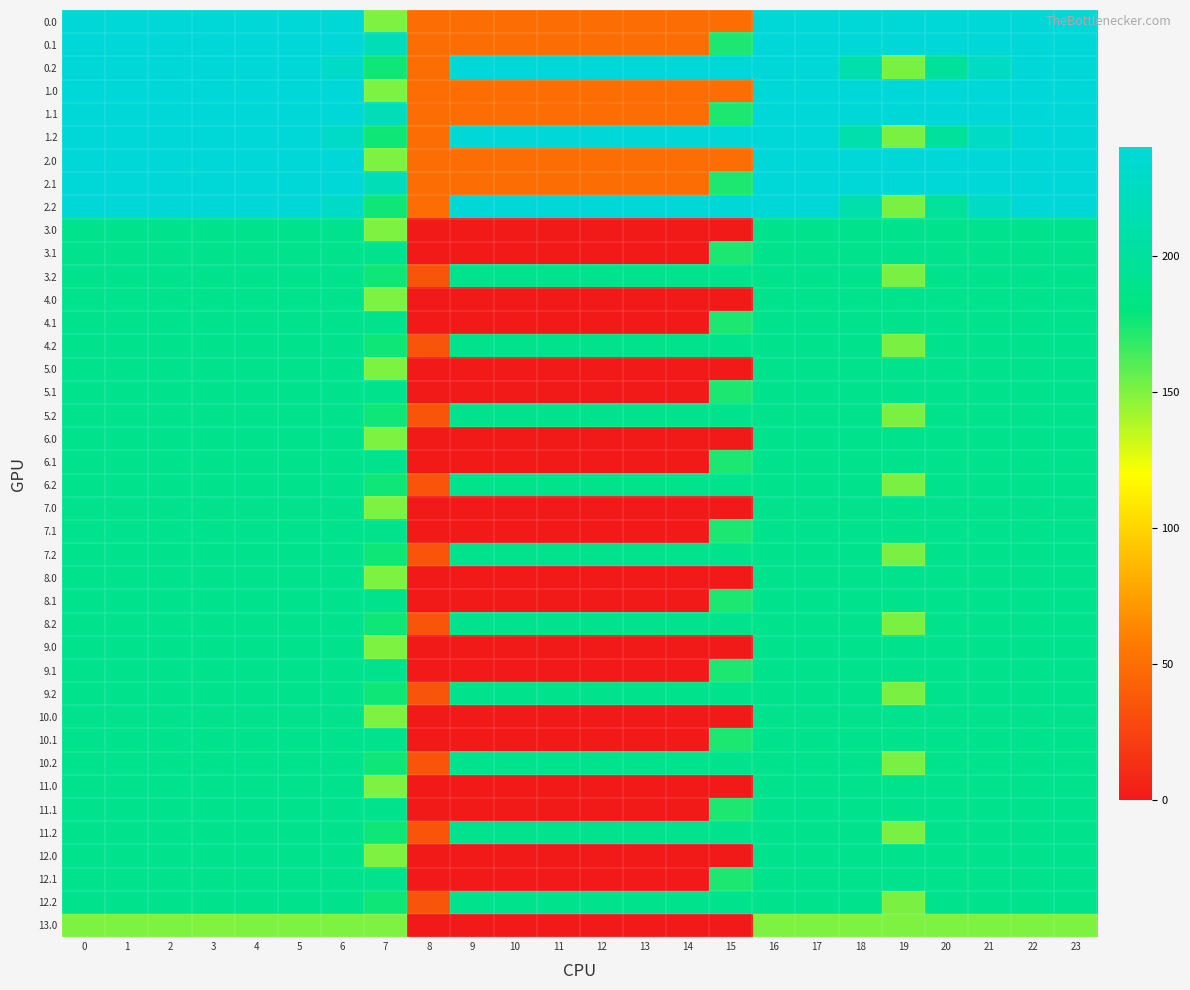

Reading left to right, transcribe all the data shown in this chart.

0.0: 0=240.0	1=240.0	2=240.0	3=240.0	4=240.0	5=240.0	6=240.0	7=150.1	8=50.2	9=50.2	10=50.2	11=50.2	12=50.2	13=50.2	14=50.2	15=50.2	16=240.0	17=240.0	18=240.0	19=240.0	20=240.0	21=240.0	22=240.0	23=240.0
0.1: 0=240.0	1=240.0	2=240.0	3=240.0	4=240.0	5=240.0	6=240.0	7=217.1	8=50.2	9=50.2	10=50.2	11=50.2	12=50.2	13=50.2	14=50.2	15=173.1	16=240.0	17=240.0	18=240.0	19=240.0	20=240.0	21=240.0	22=240.0	23=240.0
0.2: 0=240.0	1=240.0	2=240.0	3=240.0	4=240.0	5=240.0	6=228.8	7=176.6	8=50.2	9=240.0	10=240.0	11=240.0	12=240.0	13=240.0	14=240.0	15=240.0	16=240.0	17=240.0	18=210.0	19=151.0	20=199.2	21=226.4	22=240.0	23=240.0
1.0: 0=240.0	1=240.0	2=240.0	3=240.0	4=240.0	5=240.0	6=240.0	7=150.1	8=50.2	9=50.2	10=50.2	11=50.2	12=50.2	13=50.2	14=50.2	15=50.2	16=240.0	17=240.0	18=240.0	19=240.0	20=240.0	21=240.0	22=240.0	23=240.0
1.1: 0=240.0	1=240.0	2=240.0	3=240.0	4=240.0	5=240.0	6=240.0	7=217.1	8=50.2	9=50.2	10=50.2	11=50.2	12=50.2	13=50.2	14=50.2	15=173.1	16=240.0	17=240.0	18=240.0	19=240.0	20=240.0	21=240.0	22=240.0	23=240.0
1.2: 0=240.0	1=240.0	2=240.0	3=240.0	4=240.0	5=240.0	6=228.8	7=176.6	8=50.2	9=240.0	10=240.0	11=240.0	12=240.0	13=240.0	14=240.0	15=240.0	16=240.0	17=240.0	18=210.0	19=151.0	20=199.2	21=226.4	22=240.0	23=240.0
2.0: 0=240.0	1=240.0	2=240.0	3=240.0	4=240.0	5=240.0	6=240.0	7=150.1	8=50.2	9=50.2	10=50.2	11=50.2	12=50.2	13=50.2	14=50.2	15=50.2	16=240.0	17=240.0	18=240.0	19=240.0	20=240.0	21=240.0	22=240.0	23=240.0
2.1: 0=240.0	1=240.0	2=240.0	3=240.0	4=240.0	5=240.0	6=240.0	7=217.1	8=50.2	9=50.2	10=50.2	11=50.2	12=50.2	13=50.2	14=50.2	15=173.1	16=240.0	17=240.0	18=240.0	19=240.0	20=240.0	21=240.0	22=240.0	23=240.0
2.2: 0=240.0	1=240.0	2=240.0	3=240.0	4=240.0	5=240.0	6=228.8	7=176.6	8=50.2	9=240.0	10=240.0	11=240.0	12=240.0	13=240.0	14=240.0	15=240.0	16=240.0	17=240.0	18=210.0	19=151.0	20=199.2	21=226.4	22=240.0	23=240.0
3.0: 0=189.6	1=189.6	2=189.6	3=189.6	4=189.6	5=189.6	6=189.6	7=150.1	8=0.0	9=0.0	10=0.0	11=0.0	12=0.0	13=0.0	14=0.0	15=0.0	16=189.6	17=189.6	18=189.6	19=189.6	20=189.6	21=189.6	22=189.6	23=189.6
3.1: 0=189.6	1=189.6	2=189.6	3=189.6	4=189.6	5=189.6	6=189.6	7=189.6	8=0.0	9=0.0	10=0.0	11=0.0	12=0.0	13=0.0	14=0.0	15=173.1	16=189.6	17=189.6	18=189.6	19=189.6	20=189.6	21=189.6	22=189.6	23=189.6
3.2: 0=189.6	1=189.6	2=189.6	3=189.6	4=189.6	5=189.6	6=189.6	7=176.6	8=35.3	9=189.6	10=189.6	11=189.6	12=189.6	13=189.6	14=189.6	15=189.6	16=189.6	17=189.6	18=189.6	19=151.0	20=189.6	21=189.6	22=189.6	23=189.6
4.0: 0=189.6	1=189.6	2=189.6	3=189.6	4=189.6	5=189.6	6=189.6	7=150.1	8=0.0	9=0.0	10=0.0	11=0.0	12=0.0	13=0.0	14=0.0	15=0.0	16=189.6	17=189.6	18=189.6	19=189.6	20=189.6	21=189.6	22=189.6	23=189.6
4.1: 0=189.6	1=189.6	2=189.6	3=189.6	4=189.6	5=189.6	6=189.6	7=189.6	8=0.0	9=0.0	10=0.0	11=0.0	12=0.0	13=0.0	14=0.0	15=173.1	16=189.6	17=189.6	18=189.6	19=189.6	20=189.6	21=189.6	22=189.6	23=189.6
4.2: 0=189.6	1=189.6	2=189.6	3=189.6	4=189.6	5=189.6	6=189.6	7=176.6	8=35.3	9=189.6	10=189.6	11=189.6	12=189.6	13=189.6	14=189.6	15=189.6	16=189.6	17=189.6	18=189.6	19=151.0	20=189.6	21=189.6	22=189.6	23=189.6
5.0: 0=189.6	1=189.6	2=189.6	3=189.6	4=189.6	5=189.6	6=189.6	7=150.1	8=0.0	9=0.0	10=0.0	11=0.0	12=0.0	13=0.0	14=0.0	15=0.0	16=189.6	17=189.6	18=189.6	19=189.6	20=189.6	21=189.6	22=189.6	23=189.6
5.1: 0=189.6	1=189.6	2=189.6	3=189.6	4=189.6	5=189.6	6=189.6	7=189.6	8=0.0	9=0.0	10=0.0	11=0.0	12=0.0	13=0.0	14=0.0	15=173.1	16=189.6	17=189.6	18=189.6	19=189.6	20=189.6	21=189.6	22=189.6	23=189.6
5.2: 0=189.6	1=189.6	2=189.6	3=189.6	4=189.6	5=189.6	6=189.6	7=176.6	8=35.3	9=189.6	10=189.6	11=189.6	12=189.6	13=189.6	14=189.6	15=189.6	16=189.6	17=189.6	18=189.6	19=151.0	20=189.6	21=189.6	22=189.6	23=189.6
6.0: 0=189.6	1=189.6	2=189.6	3=189.6	4=189.6	5=189.6	6=189.6	7=150.1	8=0.0	9=0.0	10=0.0	11=0.0	12=0.0	13=0.0	14=0.0	15=0.0	16=189.6	17=189.6	18=189.6	19=189.6	20=189.6	21=189.6	22=189.6	23=189.6
6.1: 0=189.6	1=189.6	2=189.6	3=189.6	4=189.6	5=189.6	6=189.6	7=189.6	8=0.0	9=0.0	10=0.0	11=0.0	12=0.0	13=0.0	14=0.0	15=173.1	16=189.6	17=189.6	18=189.6	19=189.6	20=189.6	21=189.6	22=189.6	23=189.6
6.2: 0=189.6	1=189.6	2=189.6	3=189.6	4=189.6	5=189.6	6=189.6	7=176.6	8=35.3	9=189.6	10=189.6	11=189.6	12=189.6	13=189.6	14=189.6	15=189.6	16=189.6	17=189.6	18=189.6	19=151.0	20=189.6	21=189.6	22=189.6	23=189.6
7.0: 0=189.6	1=189.6	2=189.6	3=189.6	4=189.6	5=189.6	6=189.6	7=150.1	8=0.0	9=0.0	10=0.0	11=0.0	12=0.0	13=0.0	14=0.0	15=0.0	16=189.6	17=189.6	18=189.6	19=189.6	20=189.6	21=189.6	22=189.6	23=189.6
7.1: 0=189.6	1=189.6	2=189.6	3=189.6	4=189.6	5=189.6	6=189.6	7=189.6	8=0.0	9=0.0	10=0.0	11=0.0	12=0.0	13=0.0	14=0.0	15=173.1	16=189.6	17=189.6	18=189.6	19=189.6	20=189.6	21=189.6	22=189.6	23=189.6
7.2: 0=189.6	1=189.6	2=189.6	3=189.6	4=189.6	5=189.6	6=189.6	7=176.6	8=35.3	9=189.6	10=189.6	11=189.6	12=189.6	13=189.6	14=189.6	15=189.6	16=189.6	17=189.6	18=189.6	19=151.0	20=189.6	21=189.6	22=189.6	23=189.6
8.0: 0=189.6	1=189.6	2=189.6	3=189.6	4=189.6	5=189.6	6=189.6	7=150.1	8=0.0	9=0.0	10=0.0	11=0.0	12=0.0	13=0.0	14=0.0	15=0.0	16=189.6	17=189.6	18=189.6	19=189.6	20=189.6	21=189.6	22=189.6	23=189.6
8.1: 0=189.6	1=189.6	2=189.6	3=189.6	4=189.6	5=189.6	6=189.6	7=189.6	8=0.0	9=0.0	10=0.0	11=0.0	12=0.0	13=0.0	14=0.0	15=173.1	16=189.6	17=189.6	18=189.6	19=189.6	20=189.6	21=189.6	22=189.6	23=189.6
8.2: 0=189.6	1=189.6	2=189.6	3=189.6	4=189.6	5=189.6	6=189.6	7=176.6	8=35.3	9=189.6	10=189.6	11=189.6	12=189.6	13=189.6	14=189.6	15=189.6	16=189.6	17=189.6	18=189.6	19=151.0	20=189.6	21=189.6	22=189.6	23=189.6
9.0: 0=189.6	1=189.6	2=189.6	3=189.6	4=189.6	5=189.6	6=189.6	7=150.1	8=0.0	9=0.0	10=0.0	11=0.0	12=0.0	13=0.0	14=0.0	15=0.0	16=189.6	17=189.6	18=189.6	19=189.6	20=189.6	21=189.6	22=189.6	23=189.6
9.1: 0=189.6	1=189.6	2=189.6	3=189.6	4=189.6	5=189.6	6=189.6	7=189.6	8=0.0	9=0.0	10=0.0	11=0.0	12=0.0	13=0.0	14=0.0	15=173.1	16=189.6	17=189.6	18=189.6	19=189.6	20=189.6	21=189.6	22=189.6	23=189.6
9.2: 0=189.6	1=189.6	2=189.6	3=189.6	4=189.6	5=189.6	6=189.6	7=176.6	8=35.3	9=189.6	10=189.6	11=189.6	12=189.6	13=189.6	14=189.6	15=189.6	16=189.6	17=189.6	18=189.6	19=151.0	20=189.6	21=189.6	22=189.6	23=189.6
10.0: 0=189.6	1=189.6	2=189.6	3=189.6	4=189.6	5=189.6	6=189.6	7=150.1	8=0.0	9=0.0	10=0.0	11=0.0	12=0.0	13=0.0	14=0.0	15=0.0	16=189.6	17=189.6	18=189.6	19=189.6	20=189.6	21=189.6	22=189.6	23=189.6
10.1: 0=189.6	1=189.6	2=189.6	3=189.6	4=189.6	5=189.6	6=189.6	7=189.6	8=0.0	9=0.0	10=0.0	11=0.0	12=0.0	13=0.0	14=0.0	15=173.1	16=189.6	17=189.6	18=189.6	19=189.6	20=189.6	21=189.6	22=189.6	23=189.6
10.2: 0=189.6	1=189.6	2=189.6	3=189.6	4=189.6	5=189.6	6=189.6	7=176.6	8=35.3	9=189.6	10=189.6	11=189.6	12=189.6	13=189.6	14=189.6	15=189.6	16=189.6	17=189.6	18=189.6	19=151.0	20=189.6	21=189.6	22=189.6	23=189.6
11.0: 0=189.6	1=189.6	2=189.6	3=189.6	4=189.6	5=189.6	6=189.6	7=150.1	8=0.0	9=0.0	10=0.0	11=0.0	12=0.0	13=0.0	14=0.0	15=0.0	16=189.6	17=189.6	18=189.6	19=189.6	20=189.6	21=189.6	22=189.6	23=189.6
11.1: 0=189.6	1=189.6	2=189.6	3=189.6	4=189.6	5=189.6	6=189.6	7=189.6	8=0.0	9=0.0	10=0.0	11=0.0	12=0.0	13=0.0	14=0.0	15=173.1	16=189.6	17=189.6	18=189.6	19=189.6	20=189.6	21=189.6	22=189.6	23=189.6
11.2: 0=189.6	1=189.6	2=189.6	3=189.6	4=189.6	5=189.6	6=189.6	7=176.6	8=35.3	9=189.6	10=189.6	11=189.6	12=189.6	13=189.6	14=189.6	15=189.6	16=189.6	17=189.6	18=189.6	19=151.0	20=189.6	21=189.6	22=189.6	23=189.6
12.0: 0=189.6	1=189.6	2=189.6	3=189.6	4=189.6	5=189.6	6=189.6	7=150.1	8=0.0	9=0.0	10=0.0	11=0.0	12=0.0	13=0.0	14=0.0	15=0.0	16=189.6	17=189.6	18=189.6	19=189.6	20=189.6	21=189.6	22=189.6	23=189.6
12.1: 0=189.6	1=189.6	2=189.6	3=189.6	4=189.6	5=189.6	6=189.6	7=189.6	8=0.0	9=0.0	10=0.0	11=0.0	12=0.0	13=0.0	14=0.0	15=173.1	16=189.6	17=189.6	18=189.6	19=189.6	20=189.6	21=189.6	22=189.6	23=189.6
12.2: 0=189.6	1=189.6	2=189.6	3=189.6	4=189.6	5=189.6	6=189.6	7=176.6	8=35.3	9=189.6	10=189.6	11=189.6	12=189.6	13=189.6	14=189.6	15=189.6	16=189.6	17=189.6	18=189.6	19=151.0	20=189.6	21=189.6	22=189.6	23=189.6
13.0: 0=150.0	1=150.0	2=150.0	3=150.0	4=150.0	5=150.0	6=150.0	7=150.0	8=0.0	9=0.0	10=0.0	11=0.0	12=0.0	13=0.0	14=0.0	15=0.0	16=150.0	17=150.0	18=150.0	19=150.0	20=150.0	21=150.0	22=150.0	23=150.0